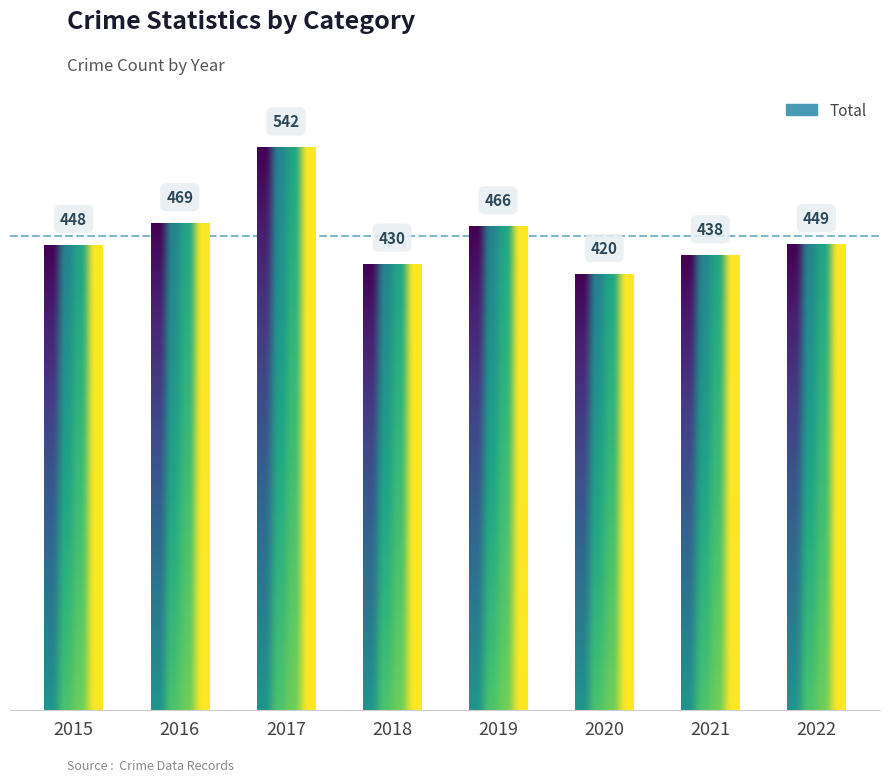

How many data points does each series have?

8